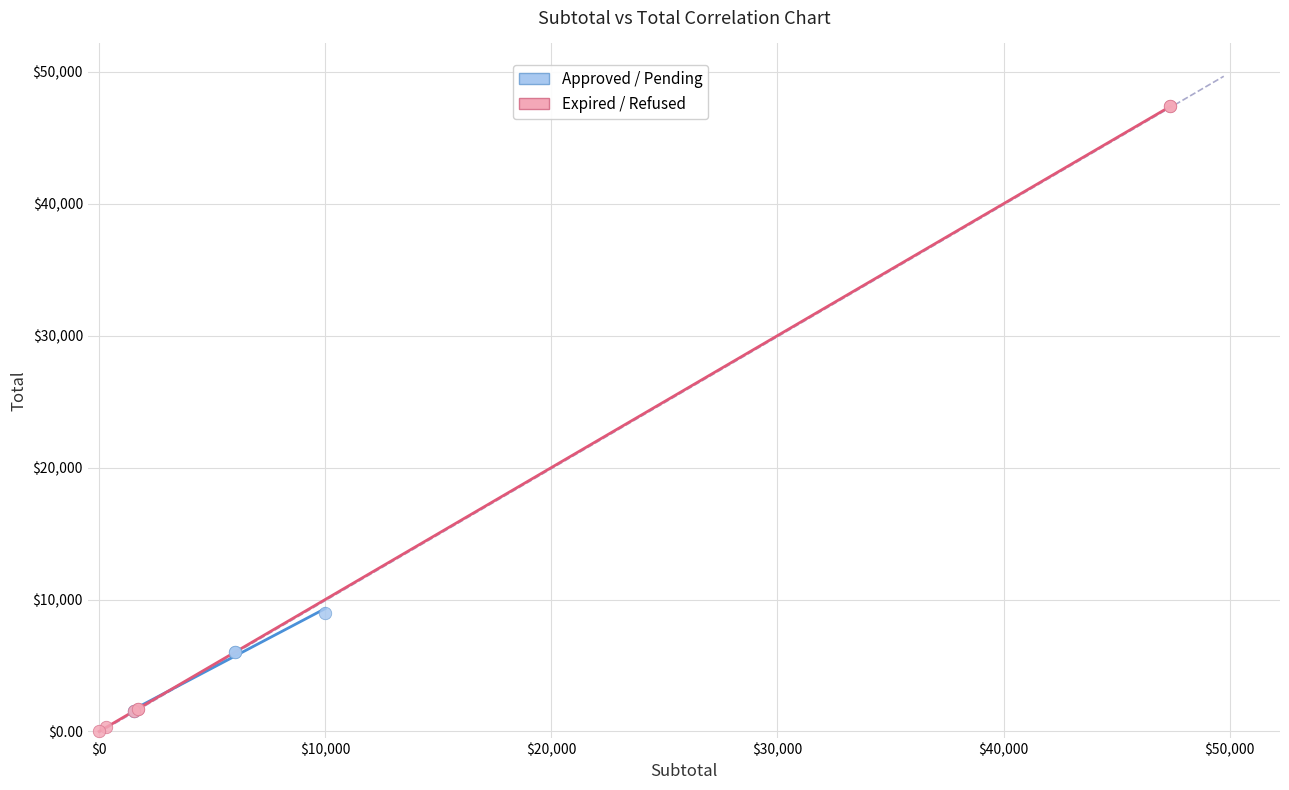

Which series has the largest Y range (max minus min)?

Expired / Refused